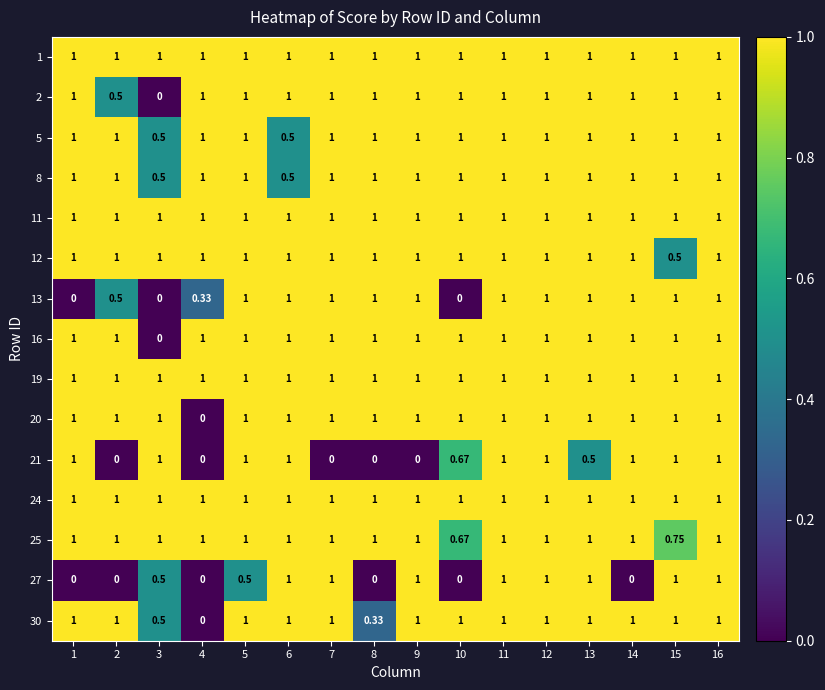

Is the value of 2 at 2 greater than the value of 27 at 6?

No